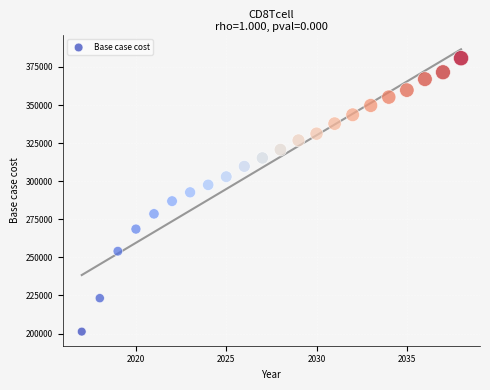

What is the range of Y values (max minus min)?

179496.8